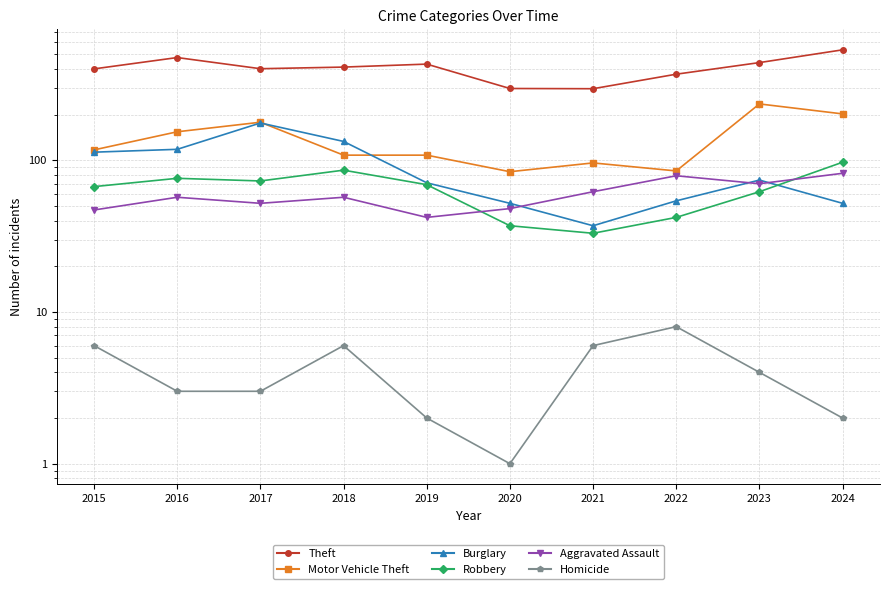

At which category does Theft reach its first local peak?

2016